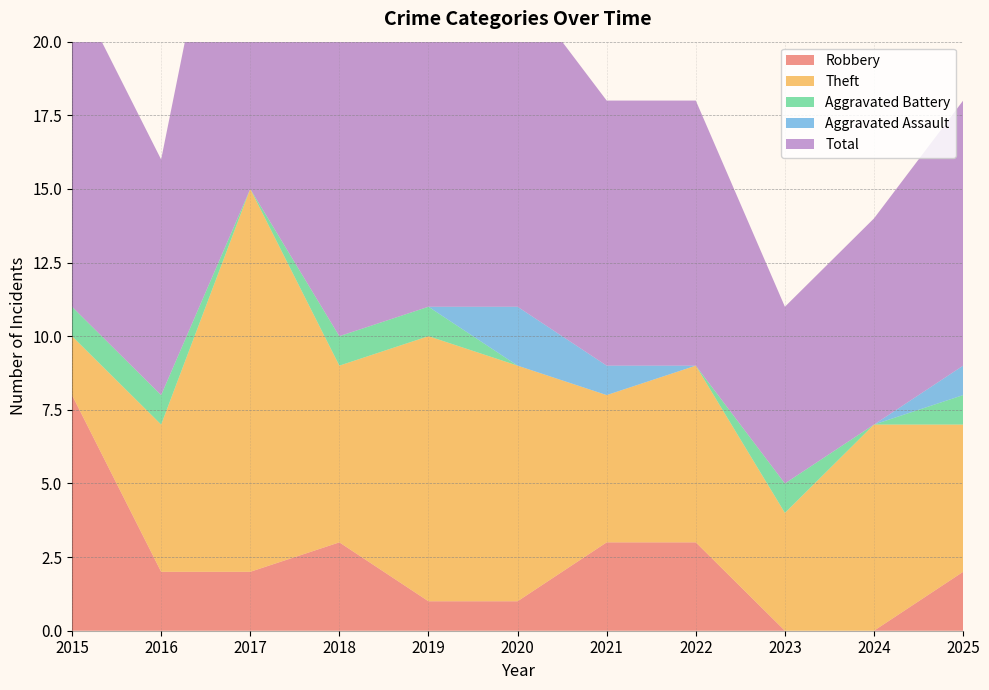

Reading left to right, transcribe all the data shown in this chart.

Robbery: 8	2	2	3	1	1	3	3	0	0	2
Theft: 2	5	13	6	9	8	5	6	4	7	5
Aggravated Battery: 1	1	0	1	1	0	0	0	1	0	1
Aggravated Assault: 0	0	0	0	0	2	1	0	0	0	1
Total: 11	8	16	10	11	11	9	9	6	7	9